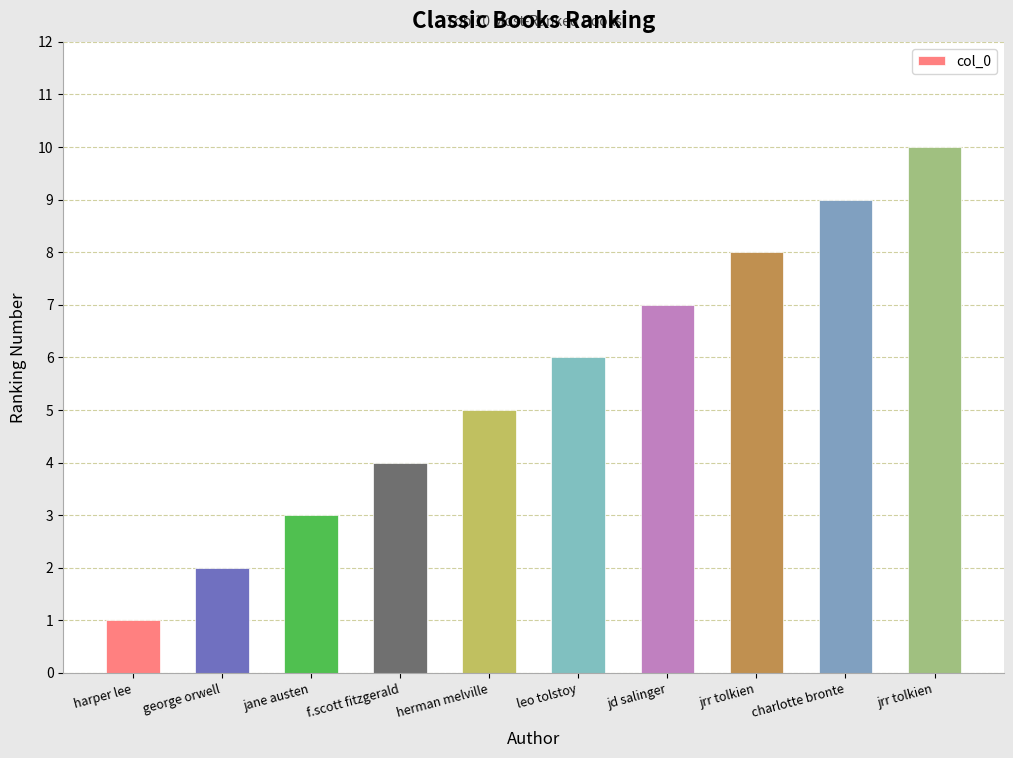

Reading right to left, extract all data points from this chart.

jrr tolkien=10	charlotte bronte=9	jrr tolkien=8	jd salinger=7	leo tolstoy=6	herman melville=5	f.scott fitzgerald=4	jane austen=3	george orwell=2	harper lee=1